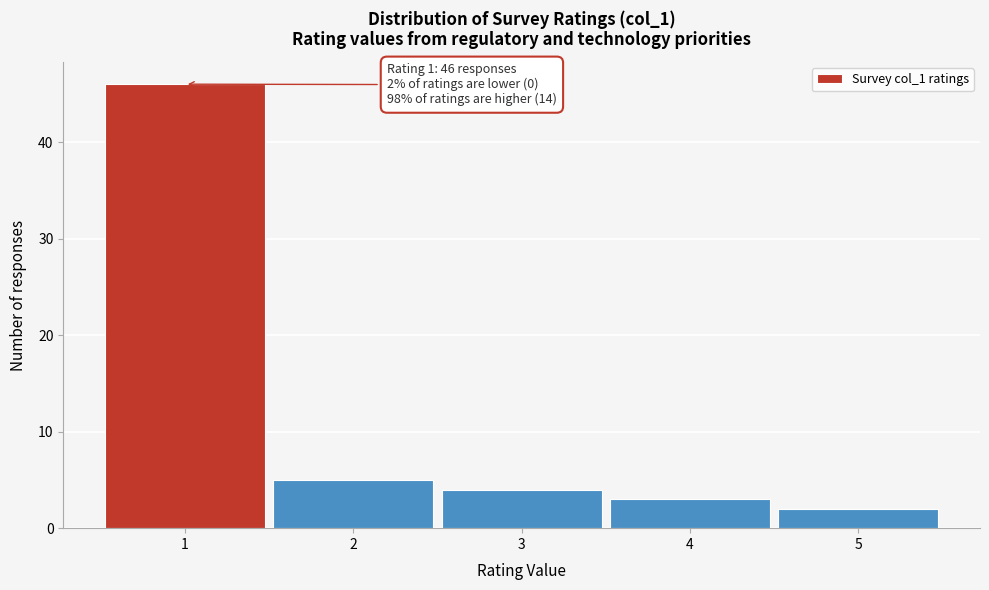

Reading right to left, extract all data points from this chart.

2	3	4	5	46